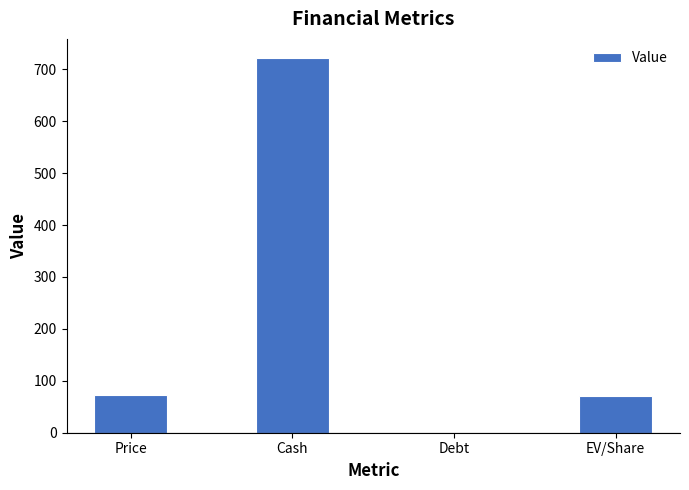

Approximately how many times larger is the value at EV/Share compared to Cash?

0.1